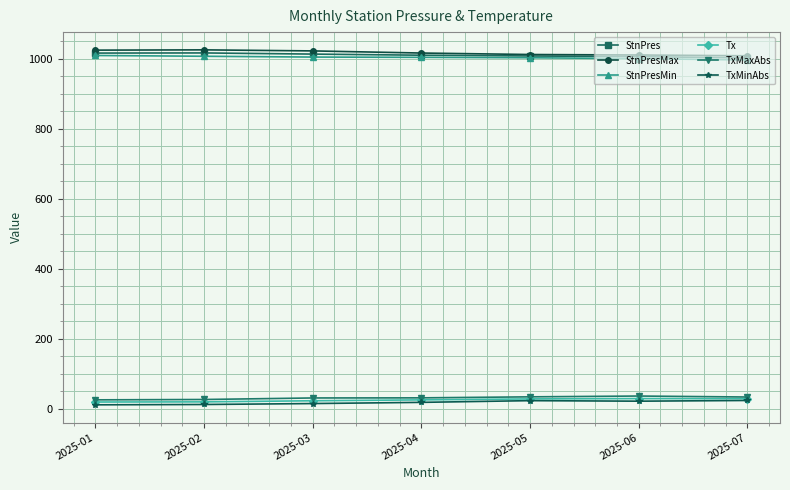

What is the spread (max minus min) of values at 2025-06?

989.8